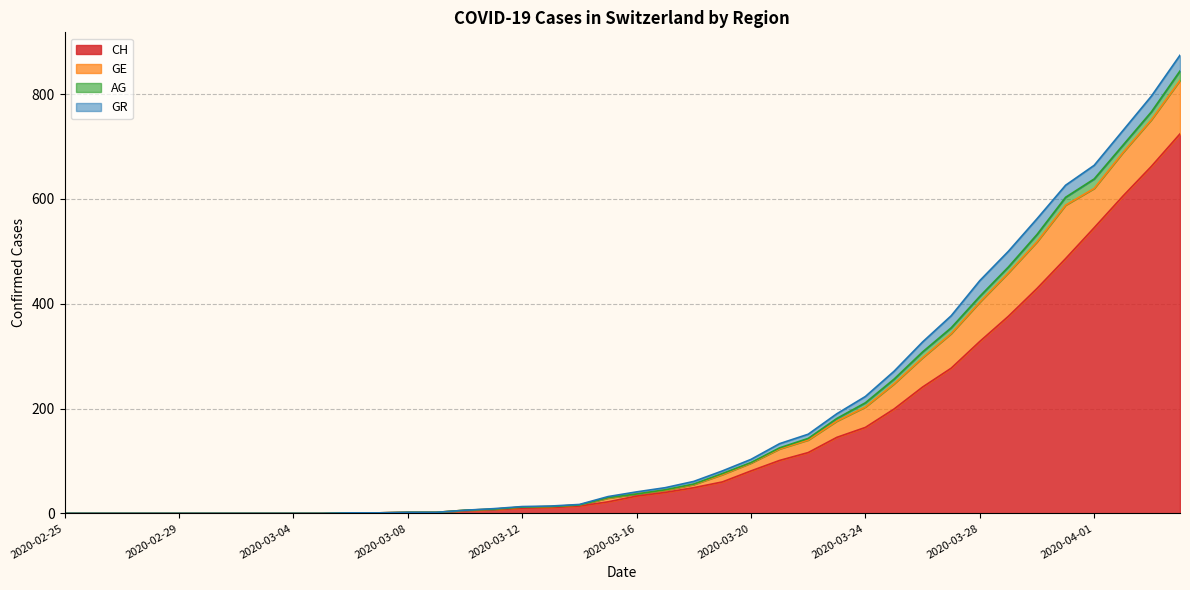

How many data points in GE are above 4?

19